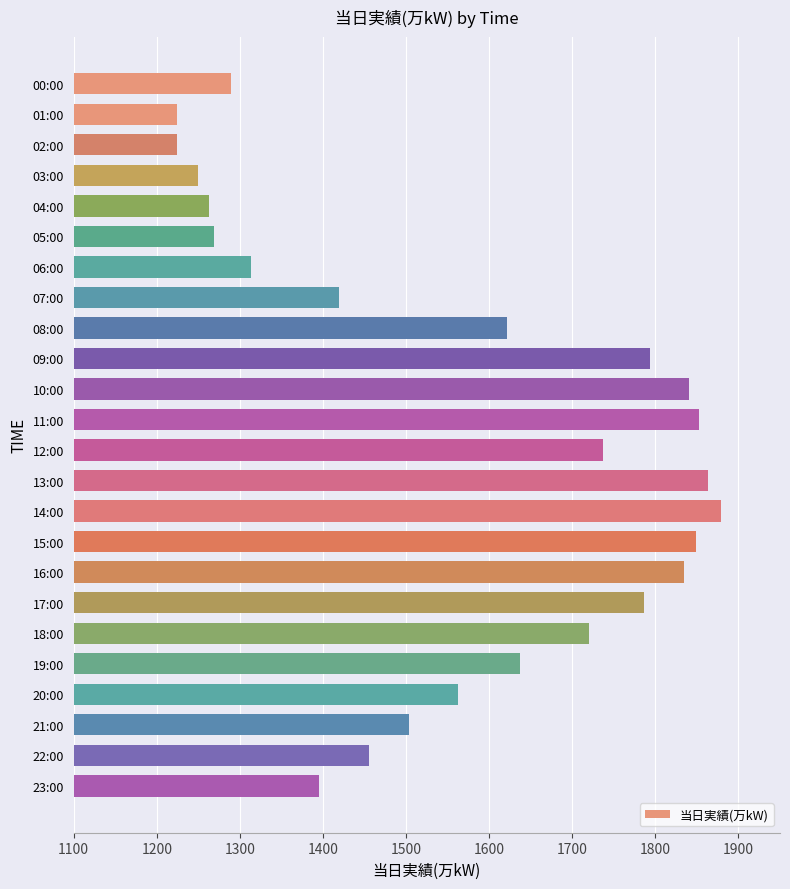

Which category has the highest value across all series?

14:00